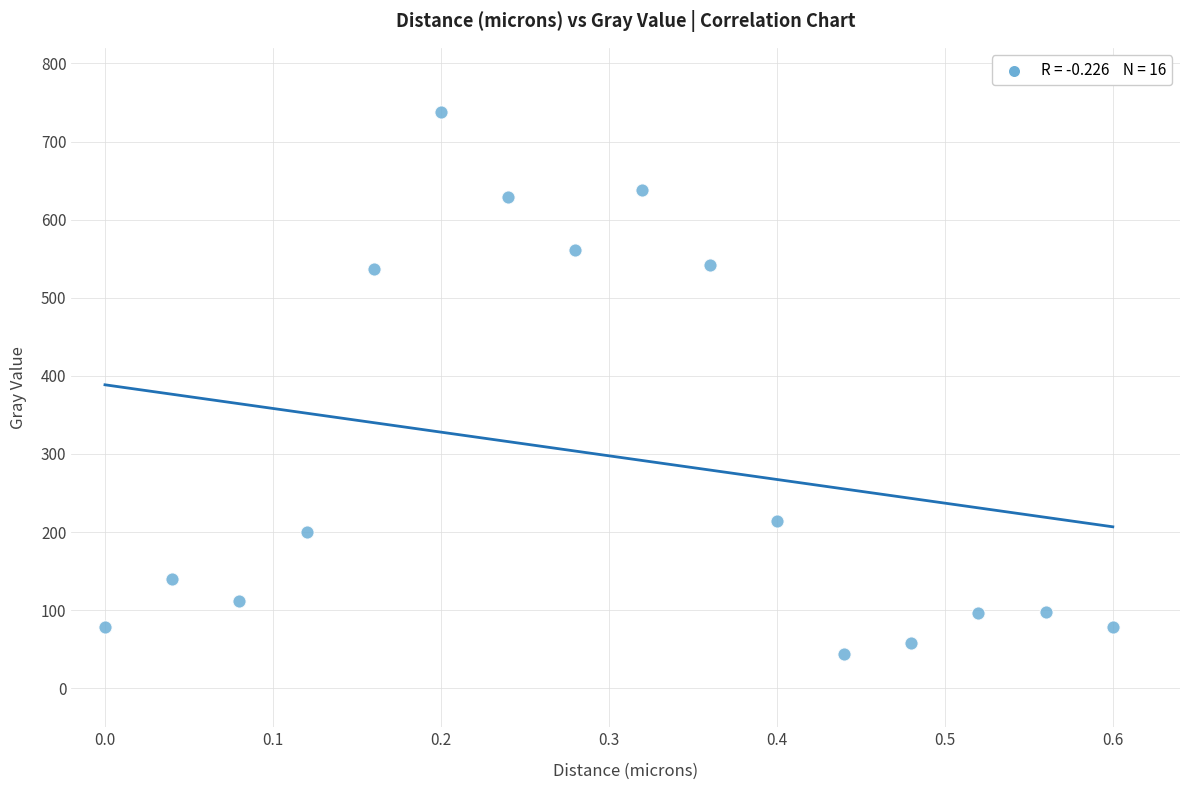

What is the range of X values (max minus min)?

0.6